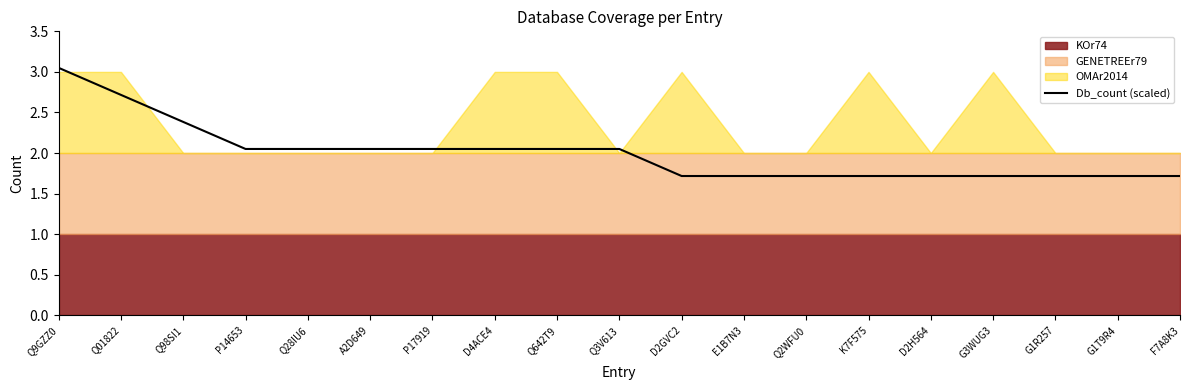

How many data points are less than 2?

9